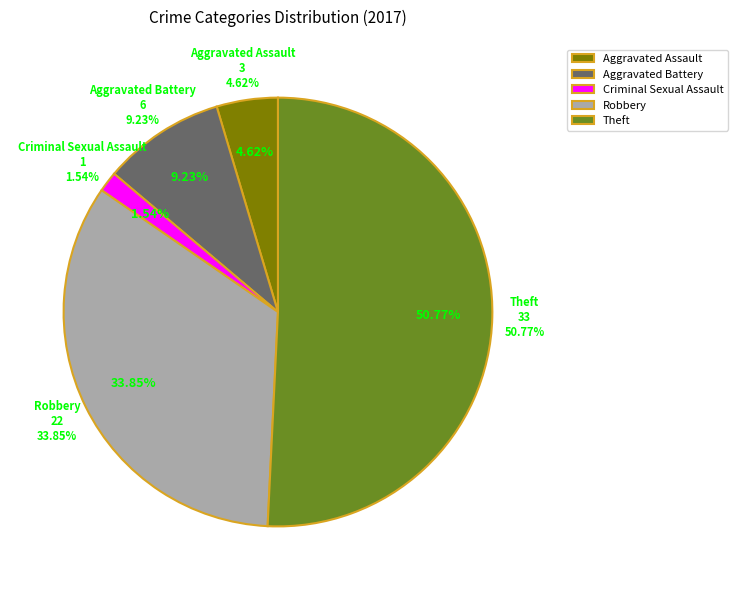

What percentage is the Robbery slice, to the nearest percent?

34%